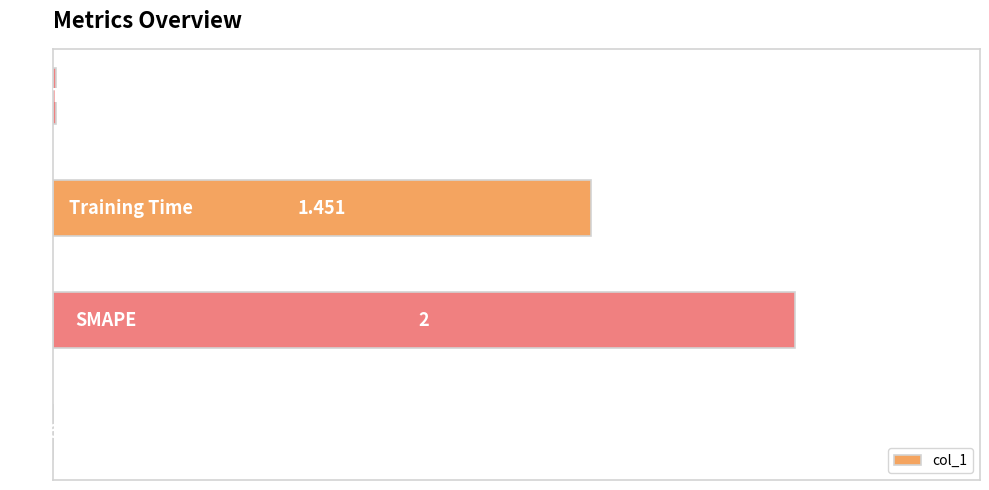

What is the difference between the second highest and minimum values?

1.5